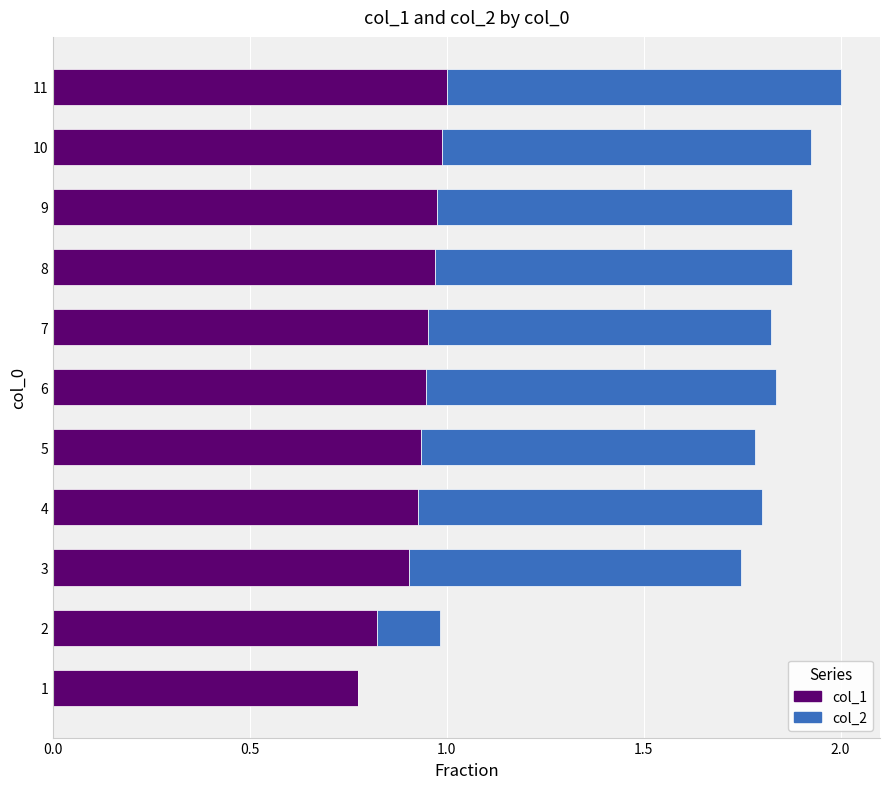

The value of col_1 at 6 is 0.5. True or false?

False